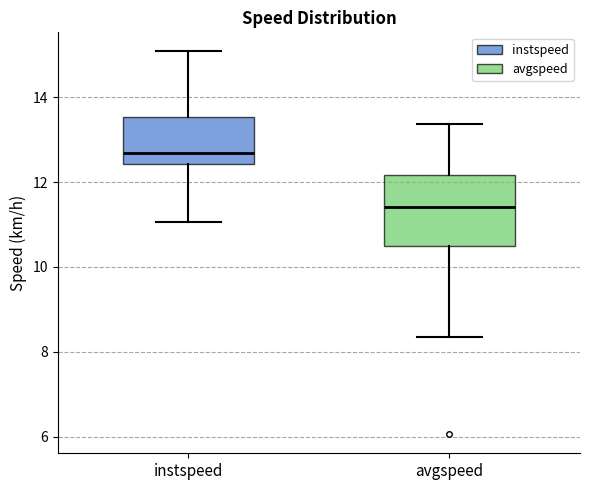

Where does the median line of the box for avgspeed sit on the y-axis? The values are not printed on the chart, so give them approximately, as read against the axis.

11.4